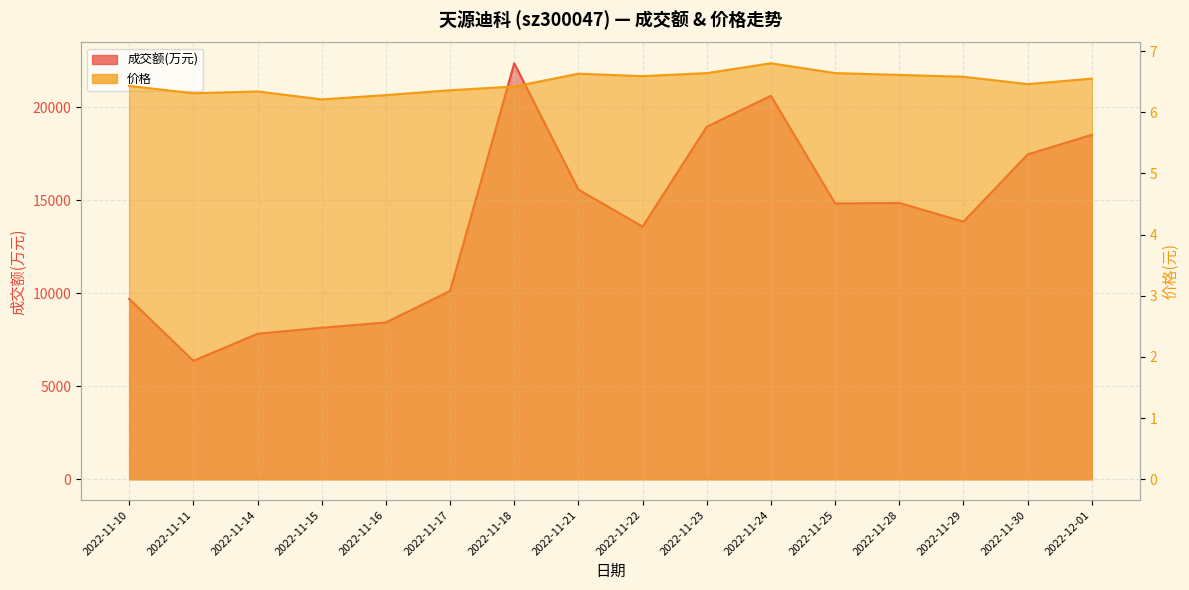

Reading left to right, extract all data points from this chart.

成交额(万元): 2022-11-10=9701.0	2022-11-11=6370.0	2022-11-14=7825.0	2022-11-15=8150.0	2022-11-16=8434.0	2022-11-17=10127.0	2022-11-18=22368.0	2022-11-21=15576.0	2022-11-22=13586.0	2022-11-23=18959.0	2022-11-24=20620.0	2022-11-25=14834.0	2022-11-28=14858.0	2022-11-29=13852.0	2022-11-30=17467.0	2022-12-01=18525.0
价格: 2022-11-10=6.4	2022-11-11=6.3	2022-11-14=6.3	2022-11-15=6.2	2022-11-16=6.3	2022-11-17=6.4	2022-11-18=6.4	2022-11-21=6.6	2022-11-22=6.6	2022-11-23=6.6	2022-11-24=6.8	2022-11-25=6.6	2022-11-28=6.6	2022-11-29=6.6	2022-11-30=6.5	2022-12-01=6.5